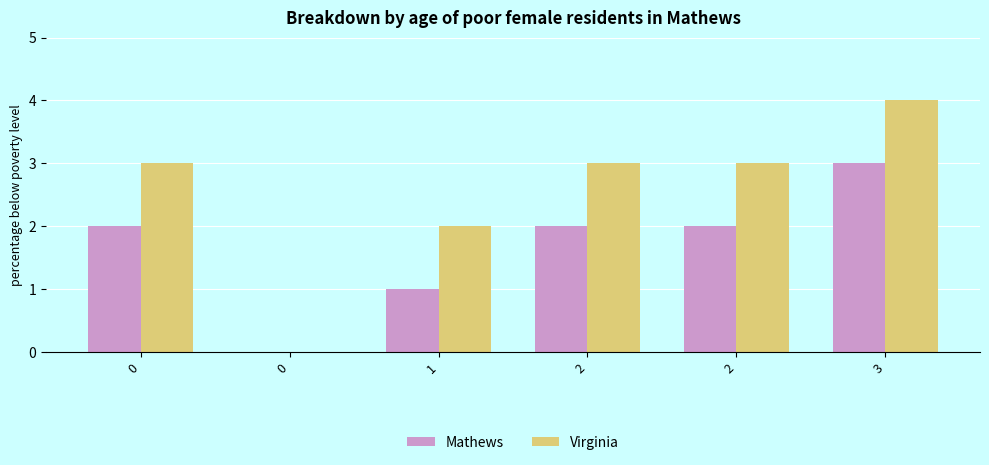

Is the value of Virginia at 3 greater than the value of Mathews at 2?

Yes